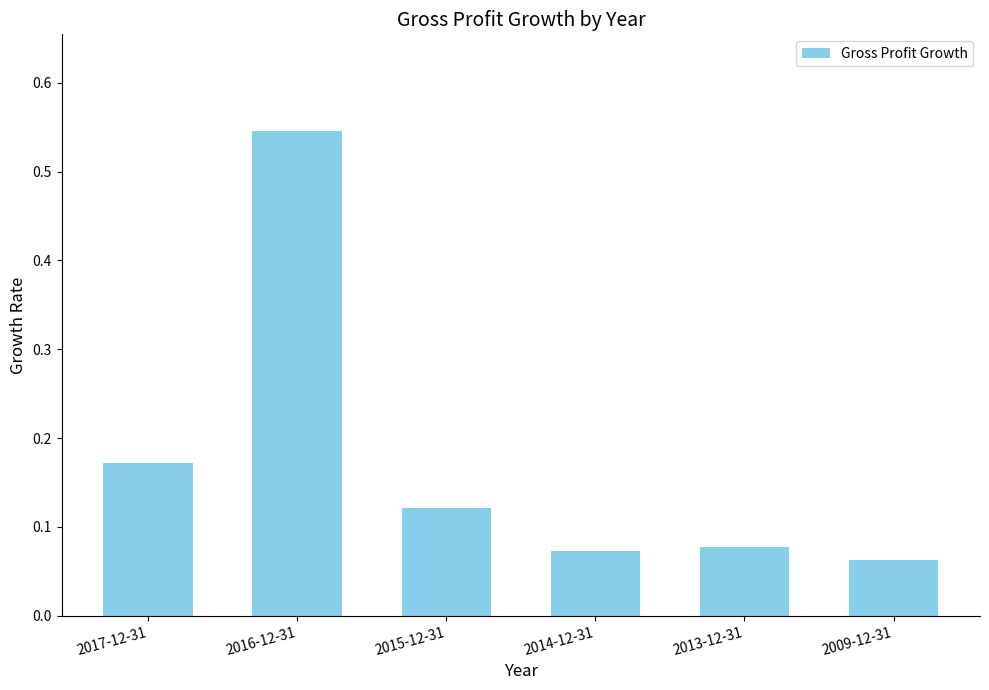

Count the number of data series in this chart.

1